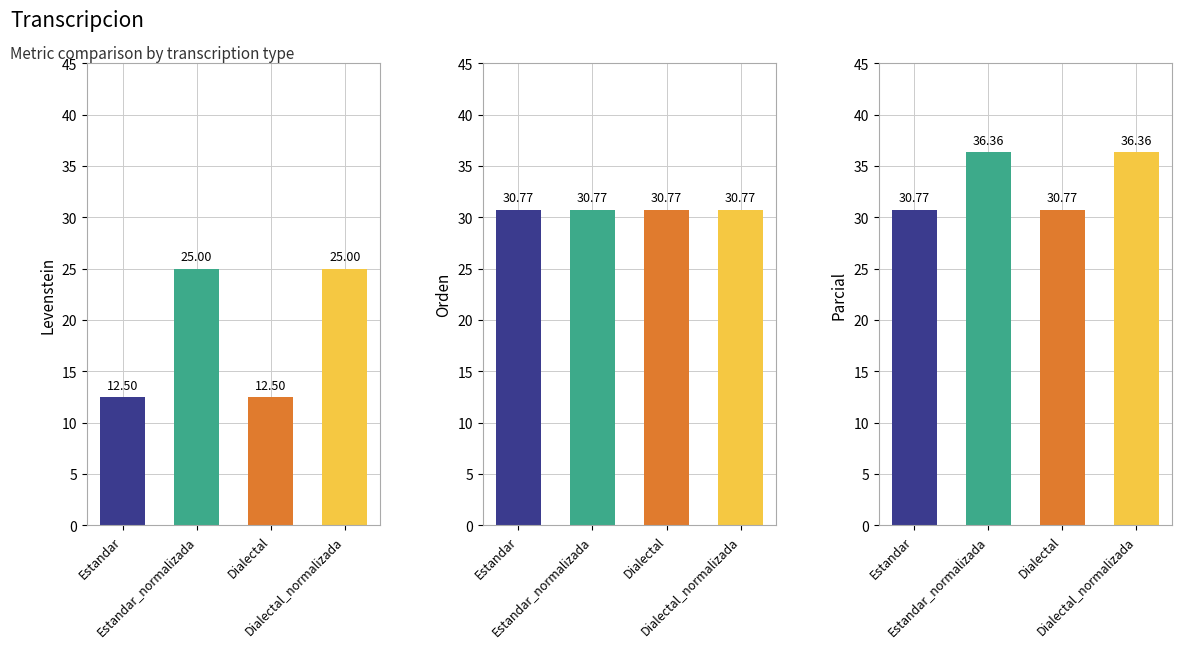

True or false: Levenstein has a value of 5.7 at Dialectal.

False